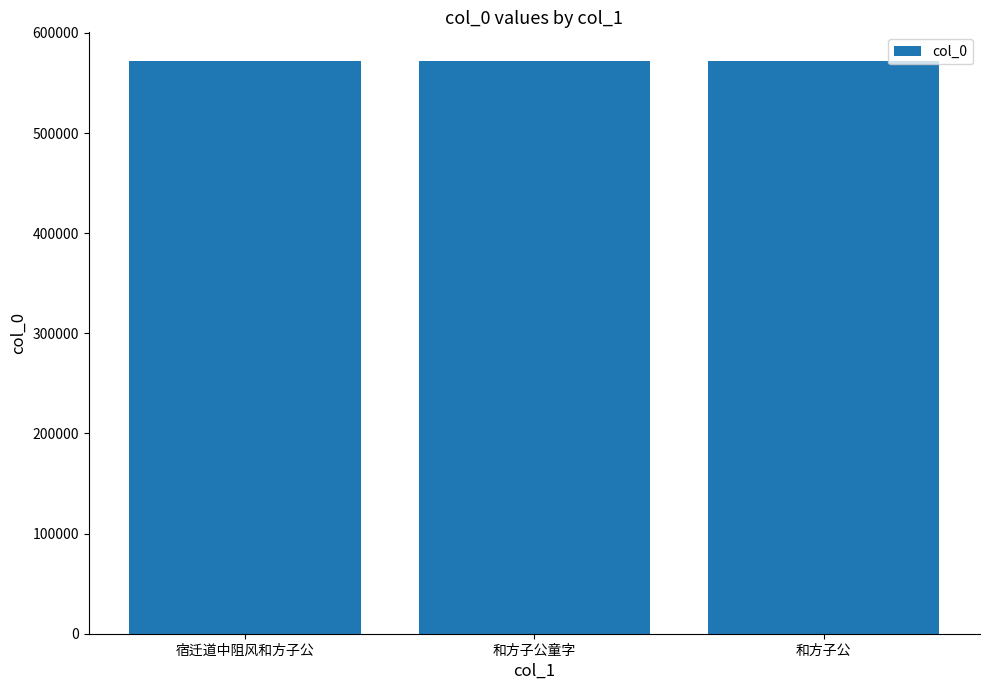

The chart shows a value of 151386 at 宿迁道中阻风和方子公. True or false?

False